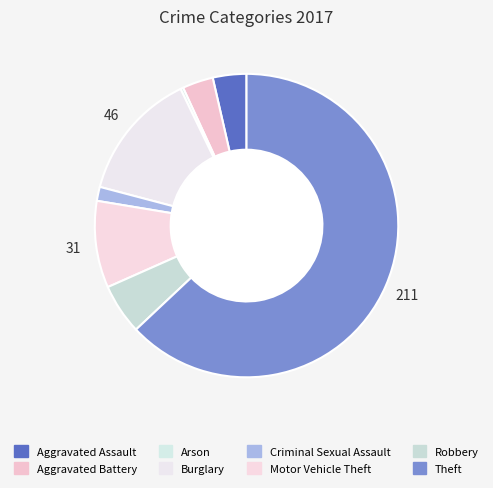

Do Robbery and Aggravated Battery together represent more than half of the pie?

No